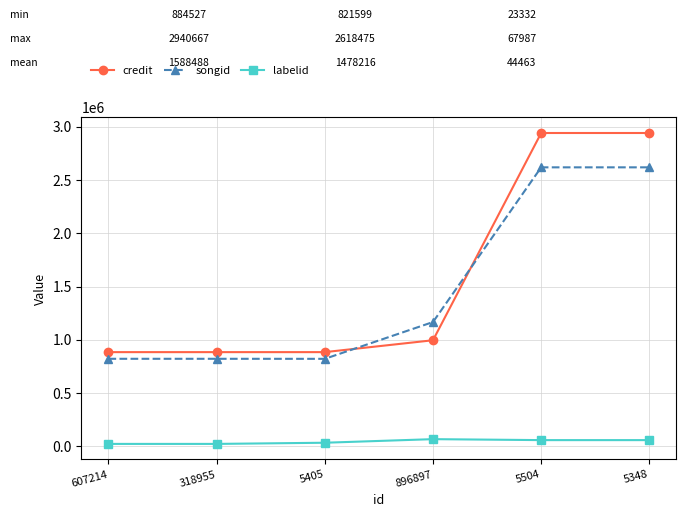

Which series has the widest spread of values?

credit